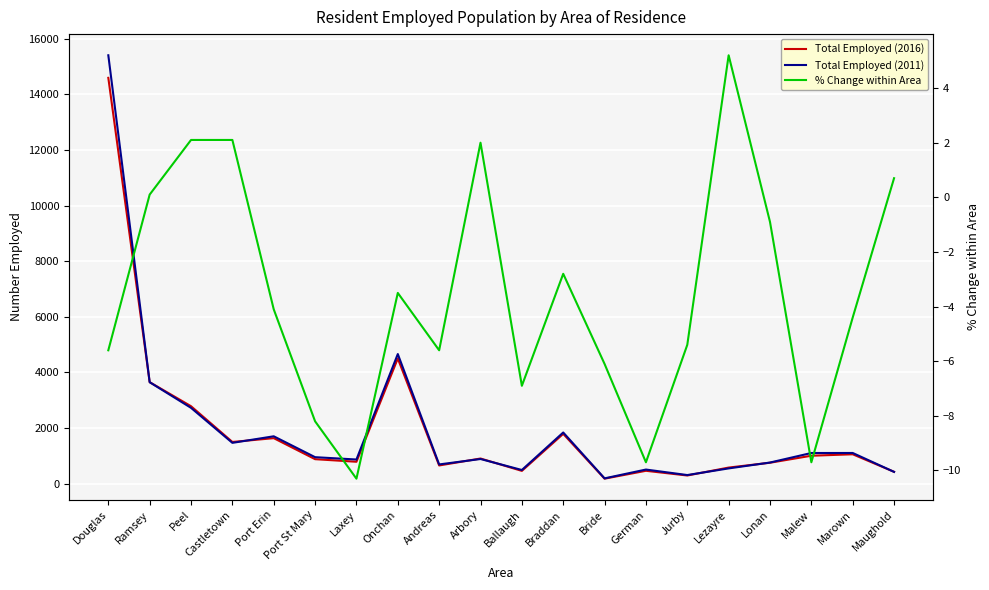

The Total Employed (2016) series shows 752.0 at Ballaugh. True or false?

False